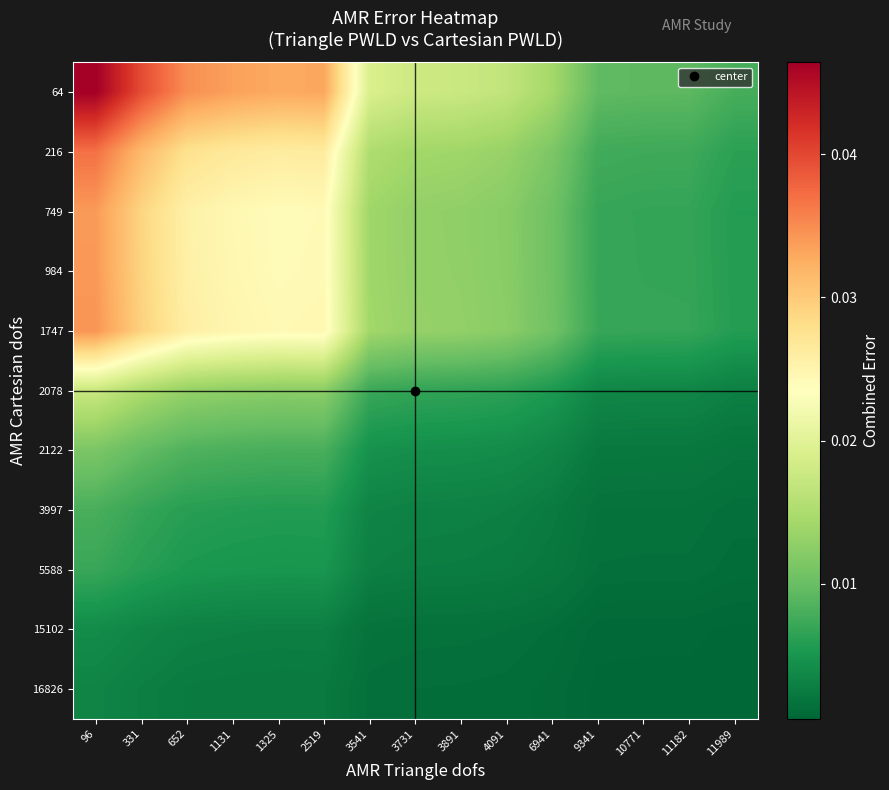

Which series has the largest range (max minus min)?

64